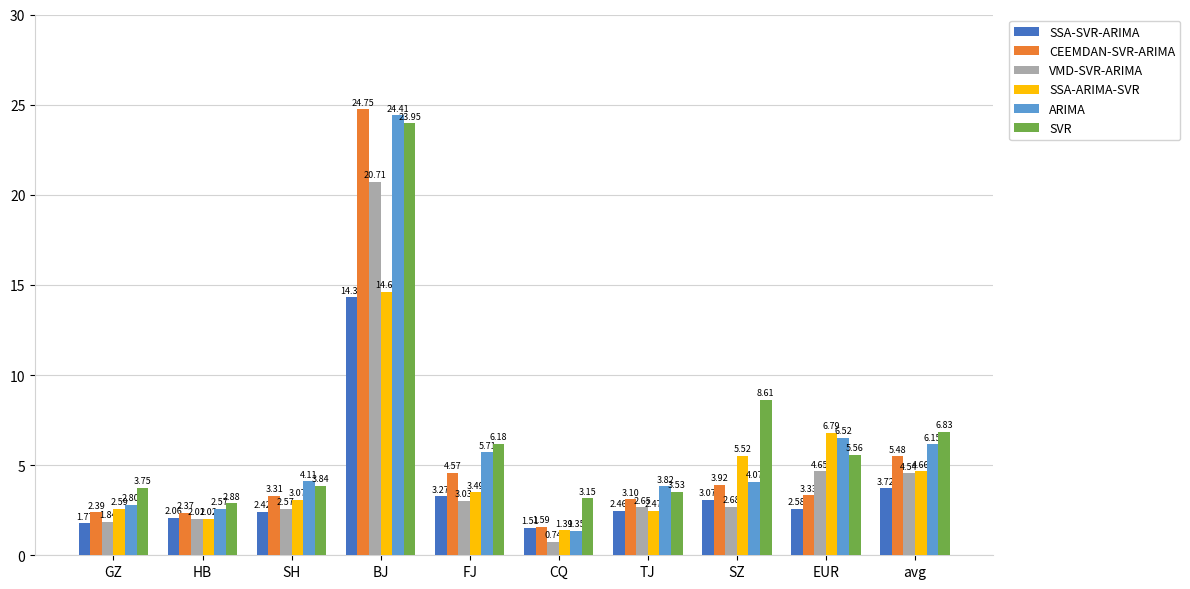

At which category is the sum across all series the highest?

BJ